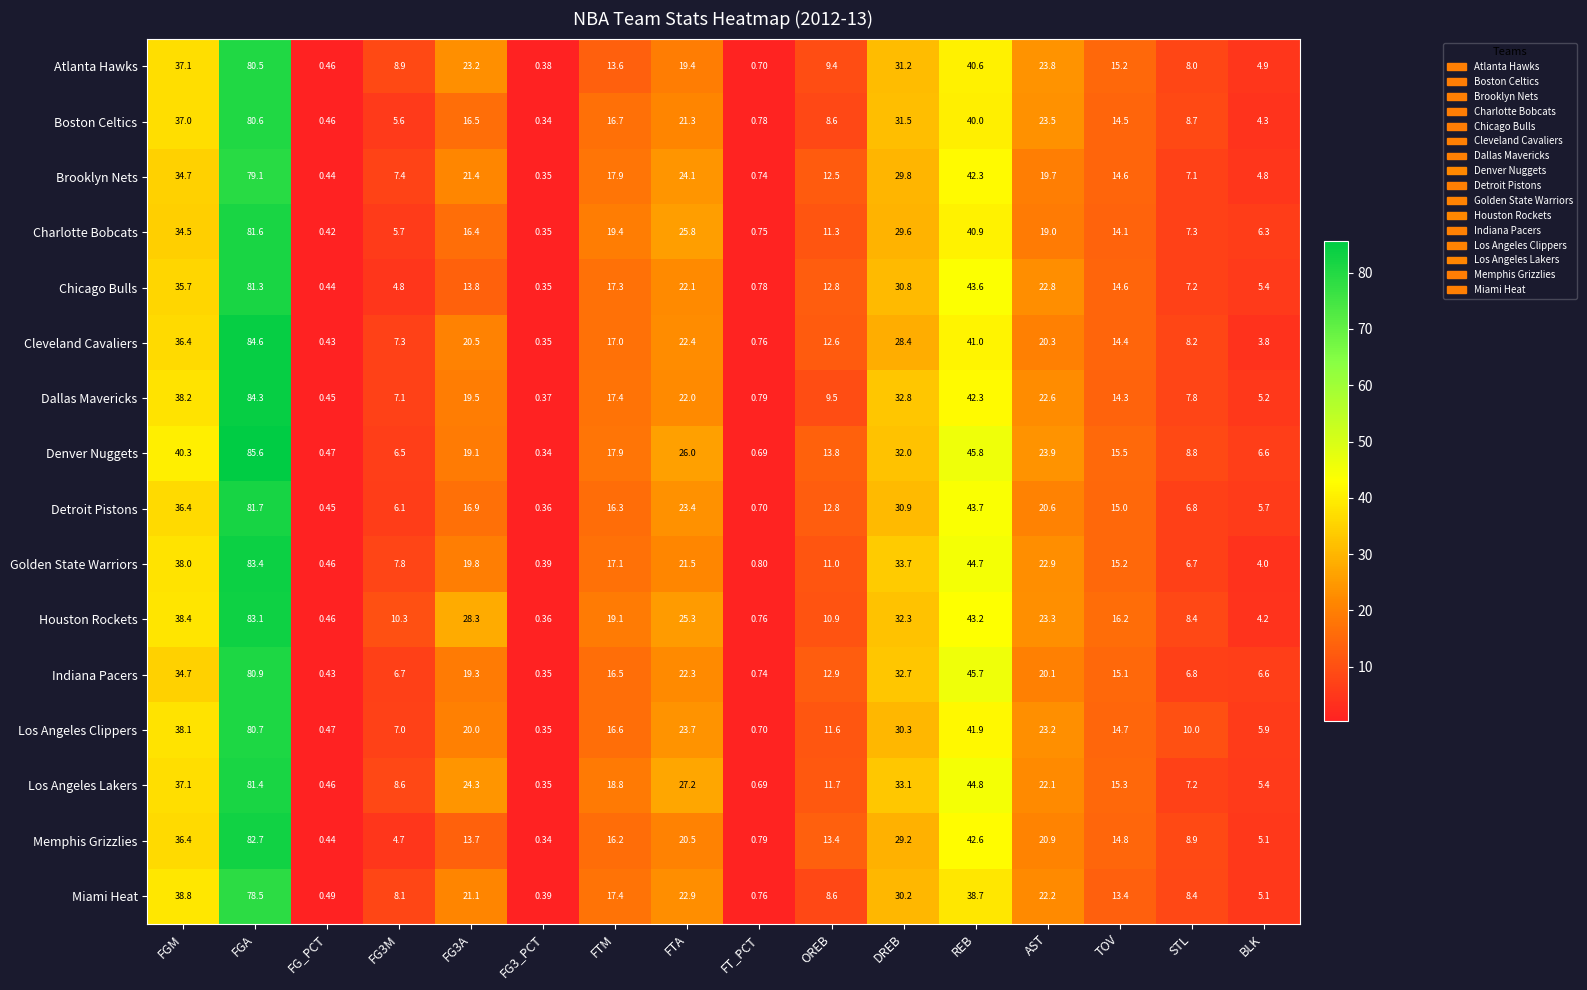

Where does the Denver Nuggets series first go above 17?

FGM